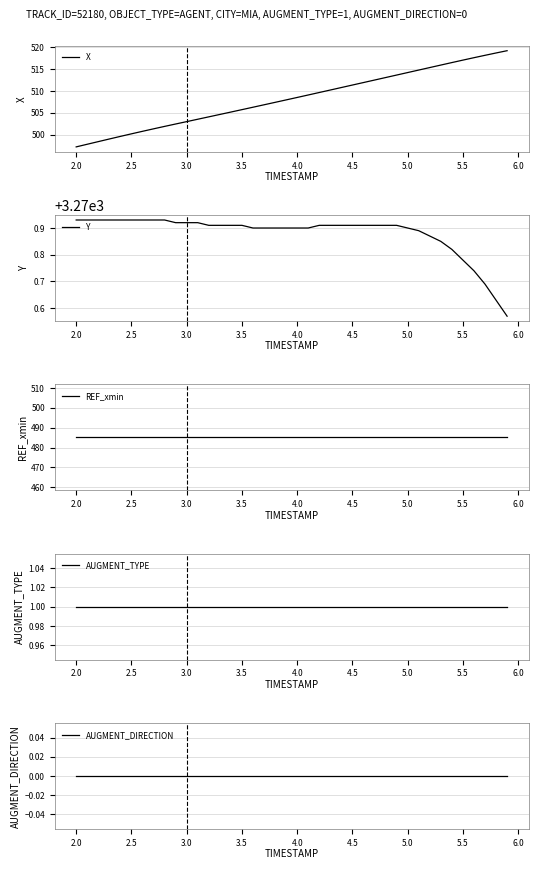

Reading left to right, list all the values displayed in this chart.

X: 497.2	497.8	498.4	499.0	499.6	500.2	500.7	501.3	501.9	502.4	503.0	503.5	504.1	504.6	505.2	505.7	506.3	506.8	507.4	507.9	508.5	509.1	509.6	510.2	510.8	511.4	511.9	512.5	513.1	513.7	514.2	514.8	515.4	516.0	516.5	517.1	517.6	518.2	518.7	519.3
Y: 3270.9	3270.9	3270.9	3270.9	3270.9	3270.9	3270.9	3270.9	3270.9	3270.9	3270.9	3270.9	3270.9	3270.9	3270.9	3270.9	3270.9	3270.9	3270.9	3270.9	3270.9	3270.9	3270.9	3270.9	3270.9	3270.9	3270.9	3270.9	3270.9	3270.9	3270.9	3270.9	3270.9	3270.8	3270.8	3270.8	3270.7	3270.7	3270.6	3270.6
REF_xmin: 485.1	485.1	485.1	485.1	485.1	485.1	485.1	485.1	485.1	485.1	485.1	485.1	485.1	485.1	485.1	485.1	485.1	485.1	485.1	485.1	485.1	485.1	485.1	485.1	485.1	485.1	485.1	485.1	485.1	485.1	485.1	485.1	485.1	485.1	485.1	485.1	485.1	485.1	485.1	485.1
AUGMENT_TYPE: 1.0	1.0	1.0	1.0	1.0	1.0	1.0	1.0	1.0	1.0	1.0	1.0	1.0	1.0	1.0	1.0	1.0	1.0	1.0	1.0	1.0	1.0	1.0	1.0	1.0	1.0	1.0	1.0	1.0	1.0	1.0	1.0	1.0	1.0	1.0	1.0	1.0	1.0	1.0	1.0
AUGMENT_DIRECTION: 0.0	0.0	0.0	0.0	0.0	0.0	0.0	0.0	0.0	0.0	0.0	0.0	0.0	0.0	0.0	0.0	0.0	0.0	0.0	0.0	0.0	0.0	0.0	0.0	0.0	0.0	0.0	0.0	0.0	0.0	0.0	0.0	0.0	0.0	0.0	0.0	0.0	0.0	0.0	0.0